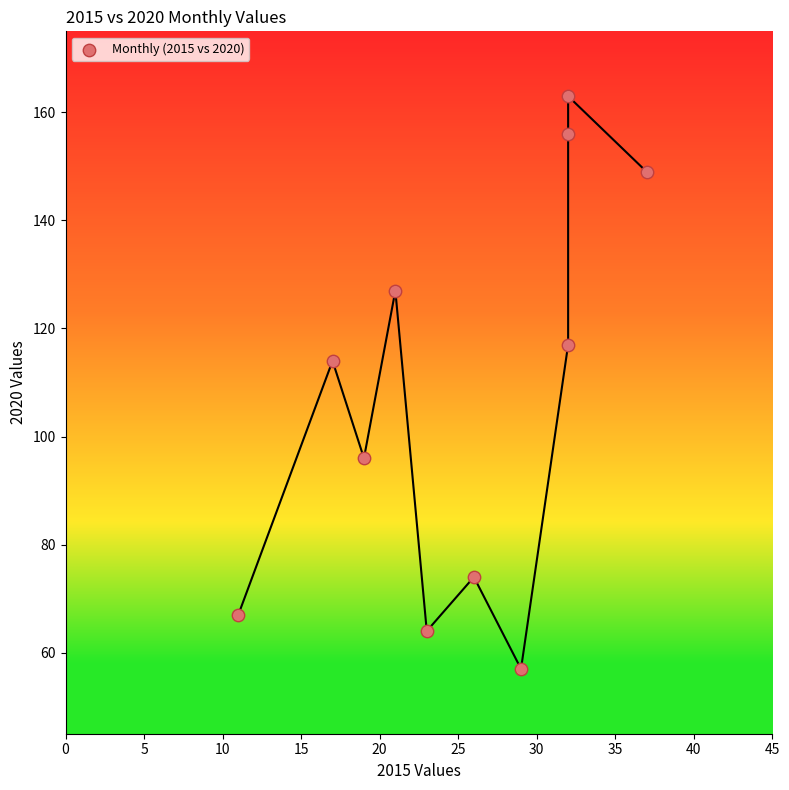

What is the average X value?

25